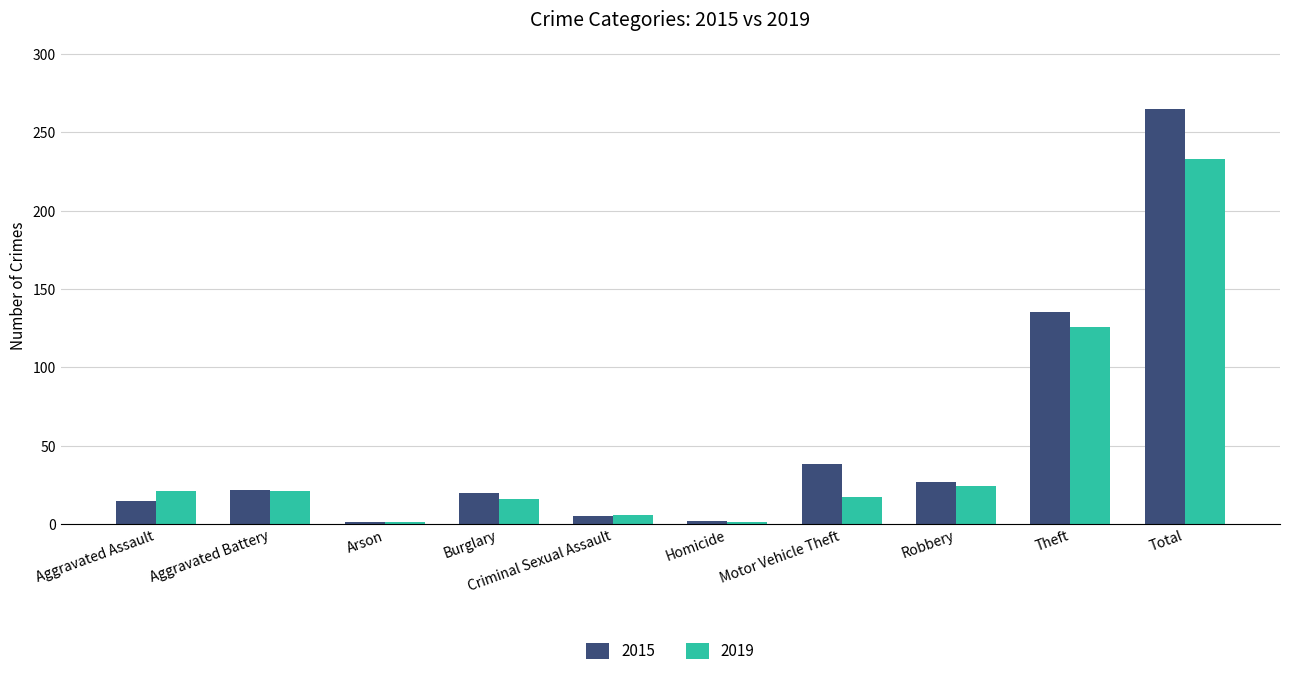

The 2019 series shows 21 at Aggravated Battery. True or false?

True